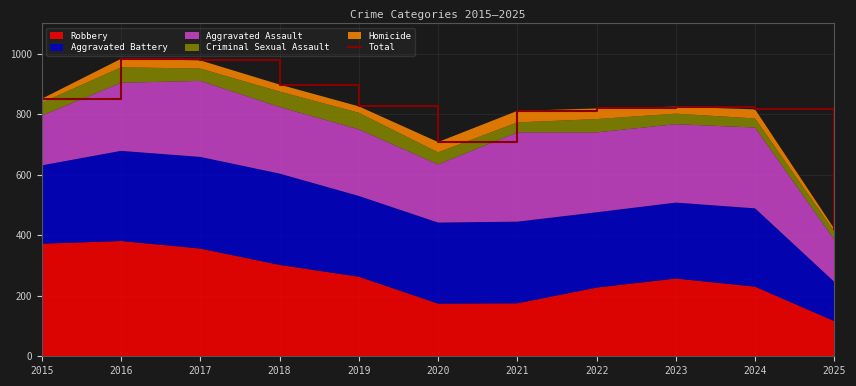

True or false: the data shows 811 at 2021.

True